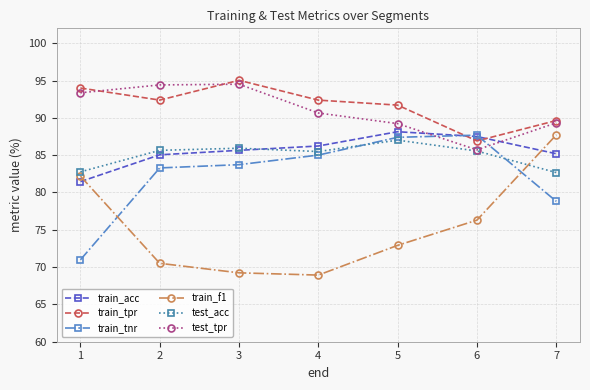

What is the difference between the train_tpr values at 4 and 5?

0.7